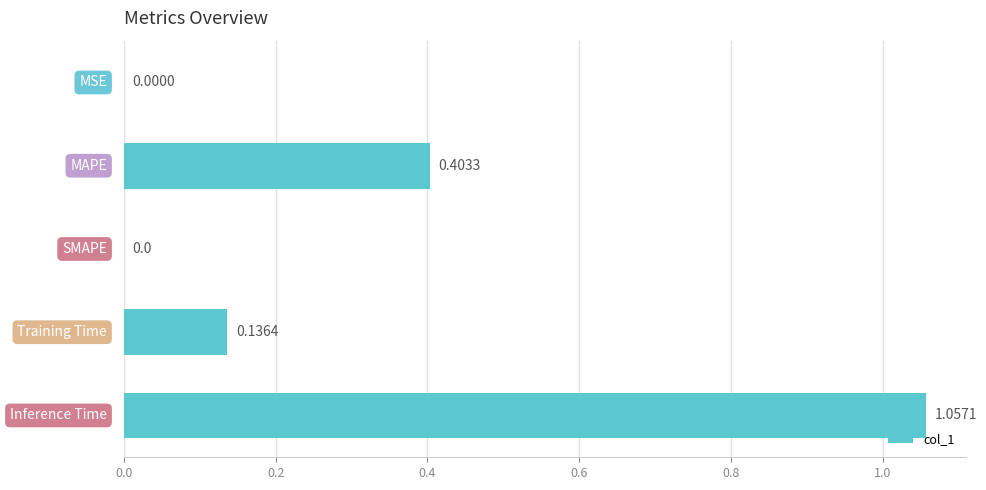

How many categories are shown in the chart?

5